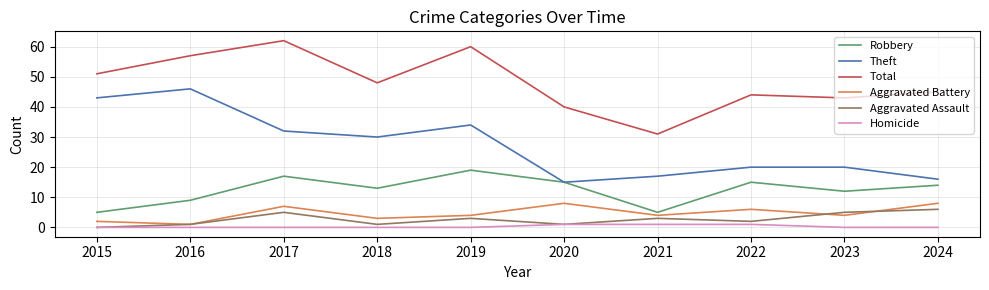

Reading left to right, extract all data points from this chart.

Robbery: 5	9	17	13	19	15	5	15	12	14
Theft: 43	46	32	30	34	15	17	20	20	16
Total: 51	57	62	48	60	40	31	44	43	45
Aggravated Battery: 2	1	7	3	4	8	4	6	4	8
Aggravated Assault: 0	1	5	1	3	1	3	2	5	6
Homicide: 0	0	0	0	0	1	1	1	0	0